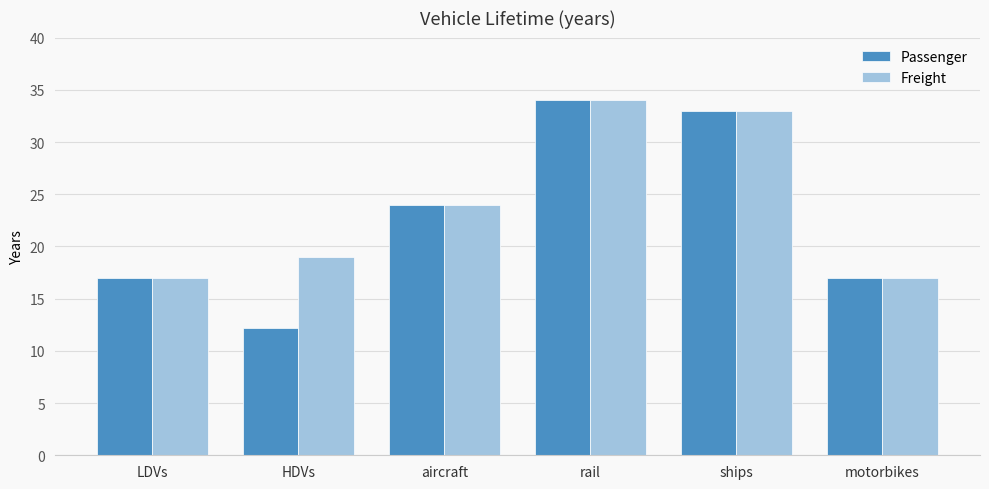

What is the difference between the second highest and minimum values in the Freight series?

16.0